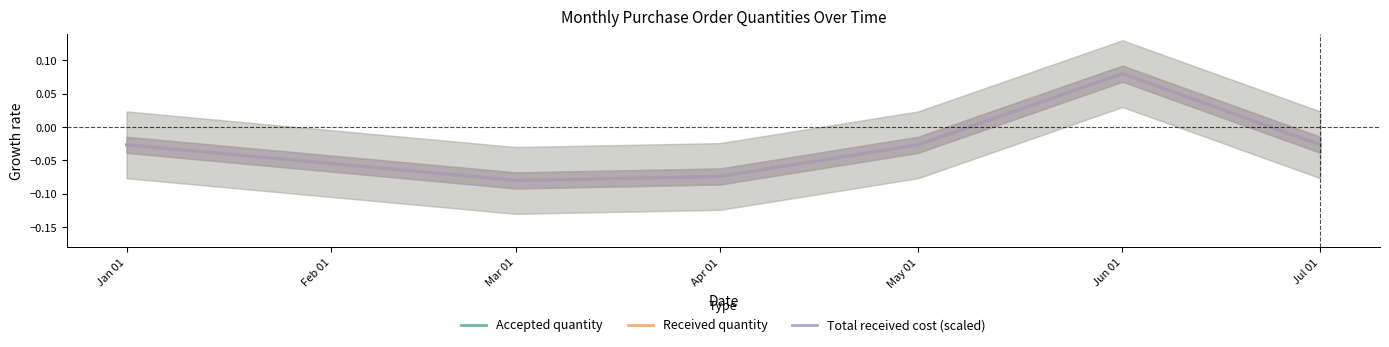

Reading right to left, extract all data points from this chart.

Accepted quantity: -0.0	0.1	-0.0	-0.1	-0.1	-0.0
Received quantity: -0.0	0.1	-0.0	-0.1	-0.1	-0.0
Total received cost (scaled): -0.0	0.1	-0.0	-0.1	-0.1	-0.0